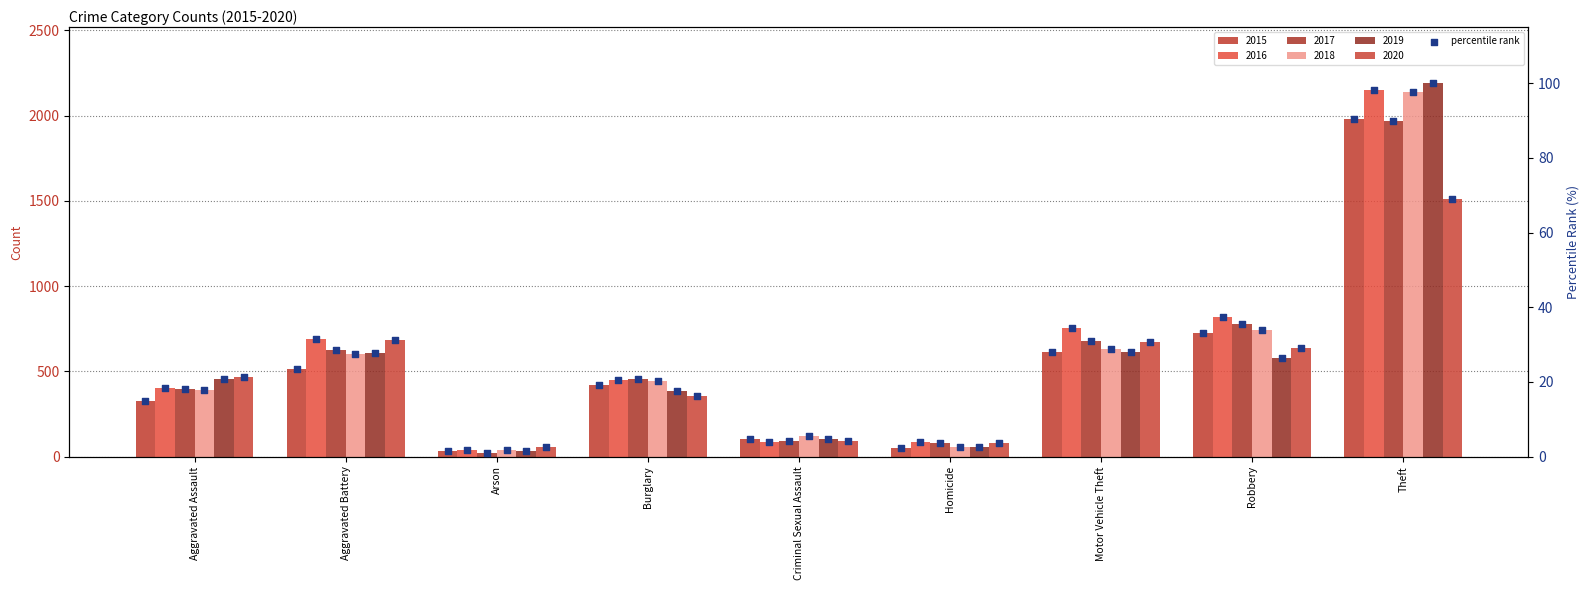

Approximately how many times larger is the value at Theft compared to Robbery?

2.7